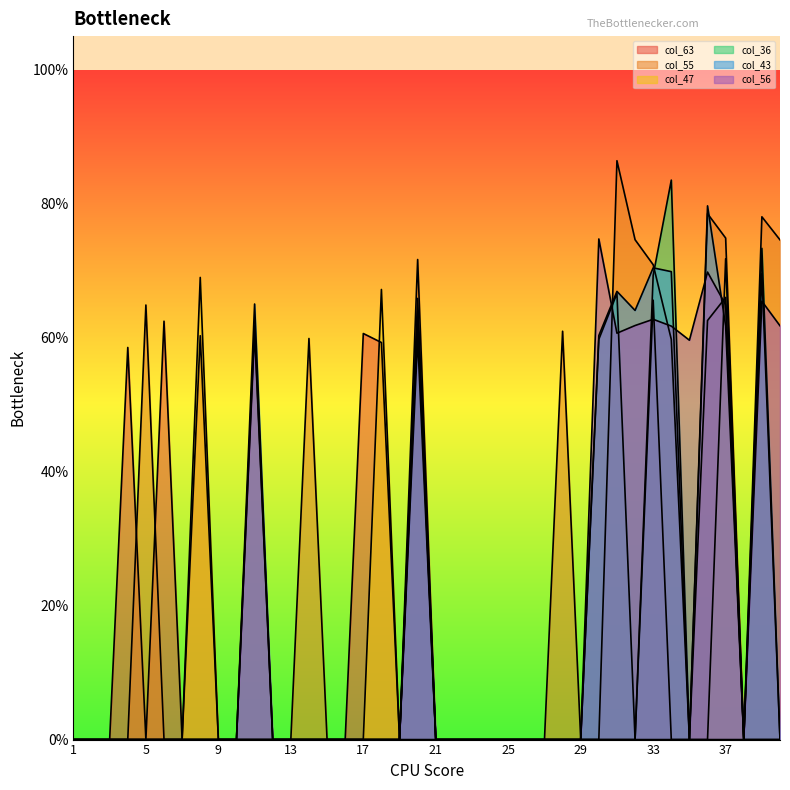

At which category is the sum across all series the highest?

37